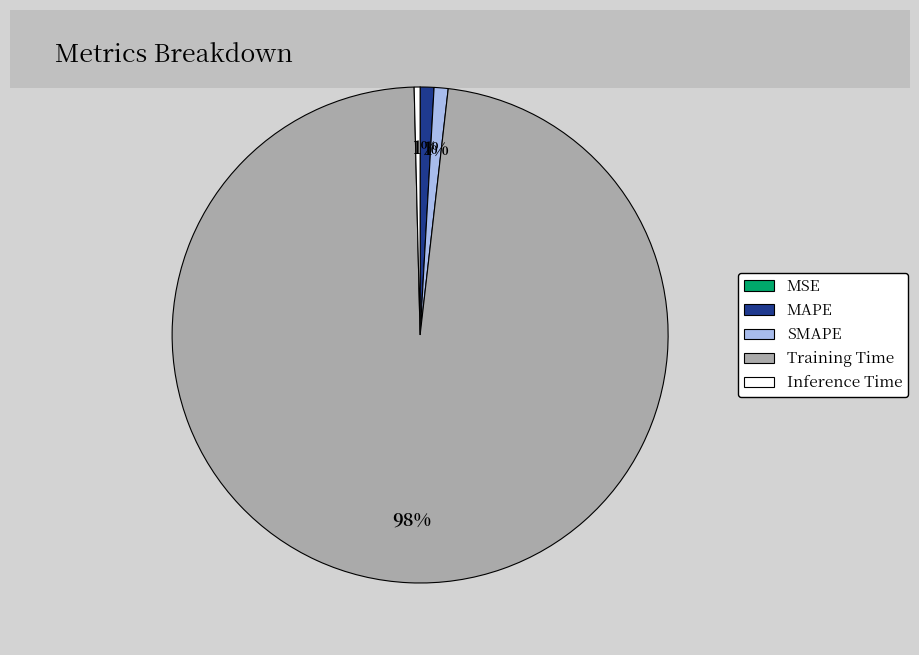

What is the largest slice in the pie chart?

Training Time